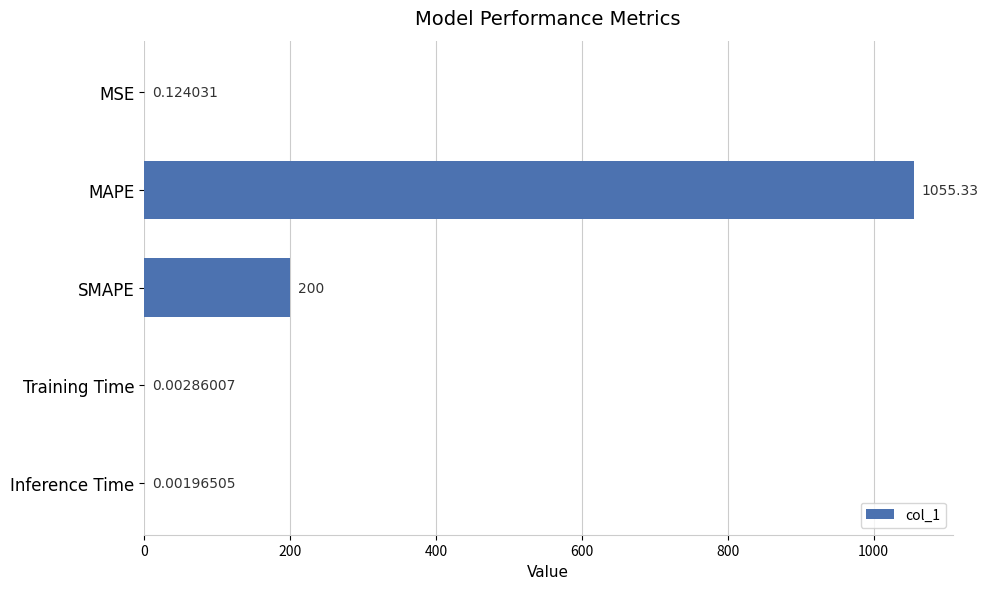

Between MSE and Inference Time, which is larger?

MSE